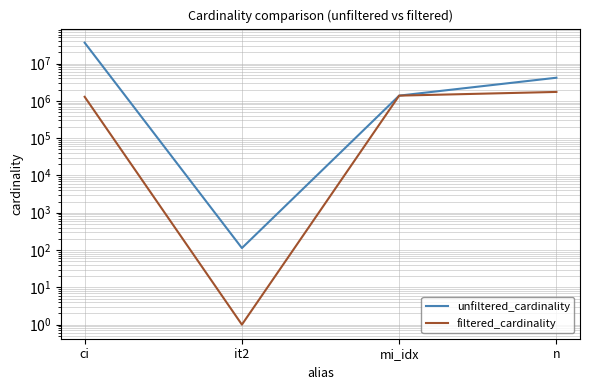

What position from the right is ci?

4